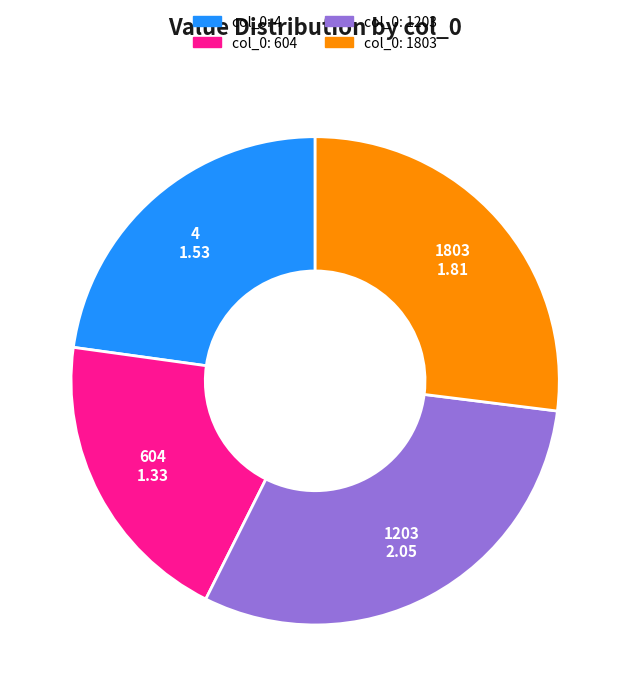

Does any single category account for the majority?

No